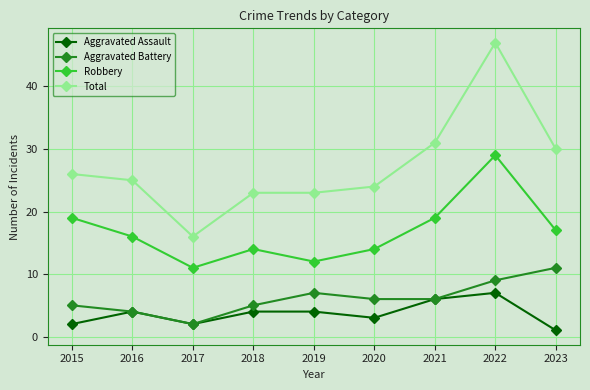

What is the value of the Total point at the 1st from the left?

26